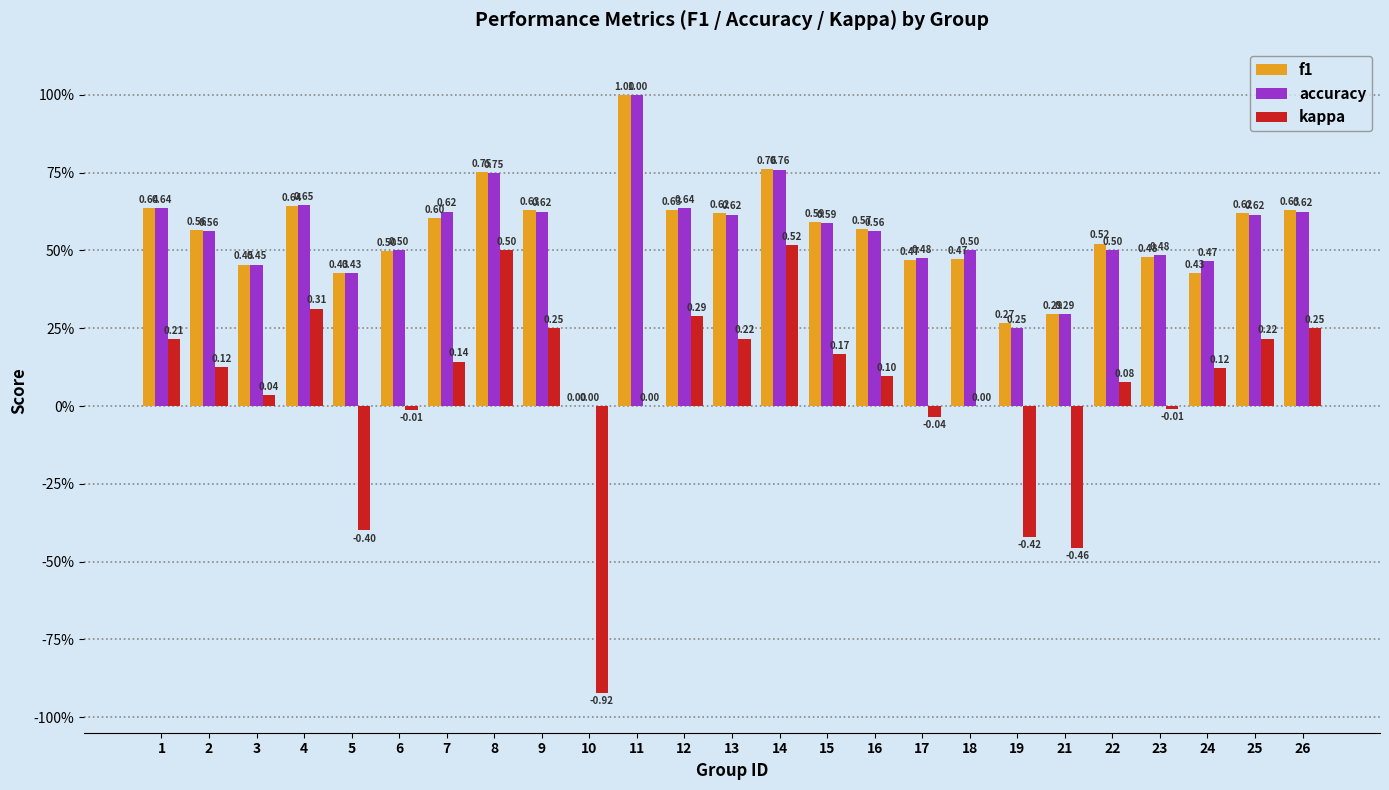

True or false: accuracy has a value of 0.4 at 12.

False